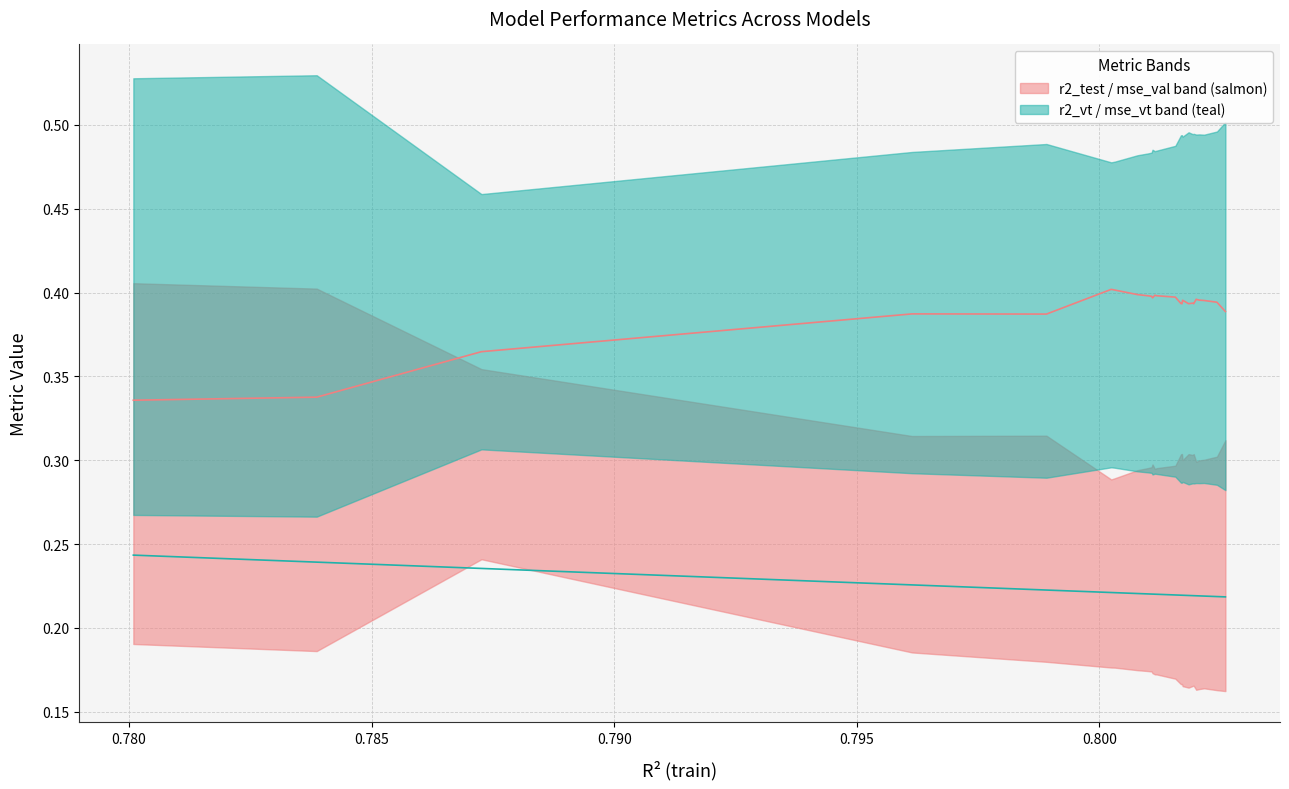

True or false: mse_test has more than 0 points higher than both neighbors.

True